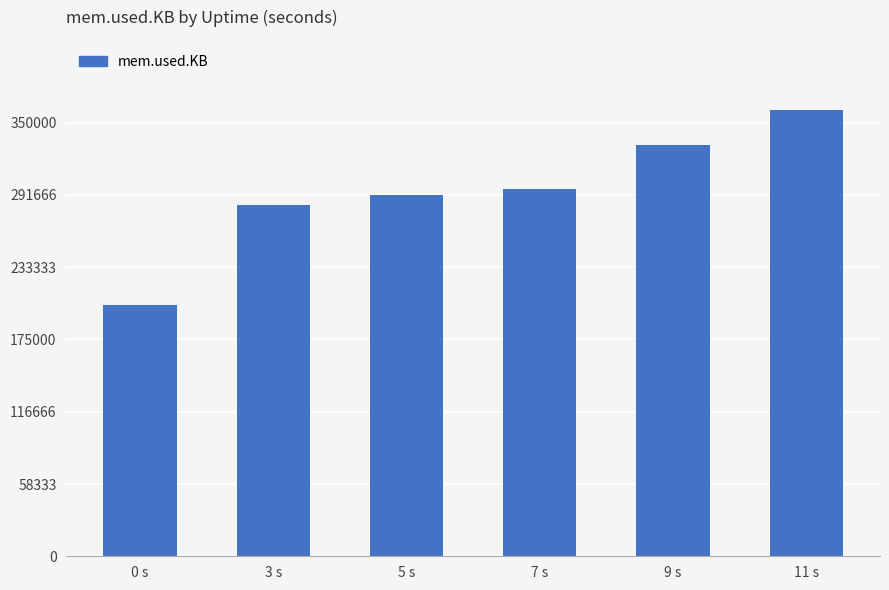

What is the change in value from 3 s to 11 s?

+76964